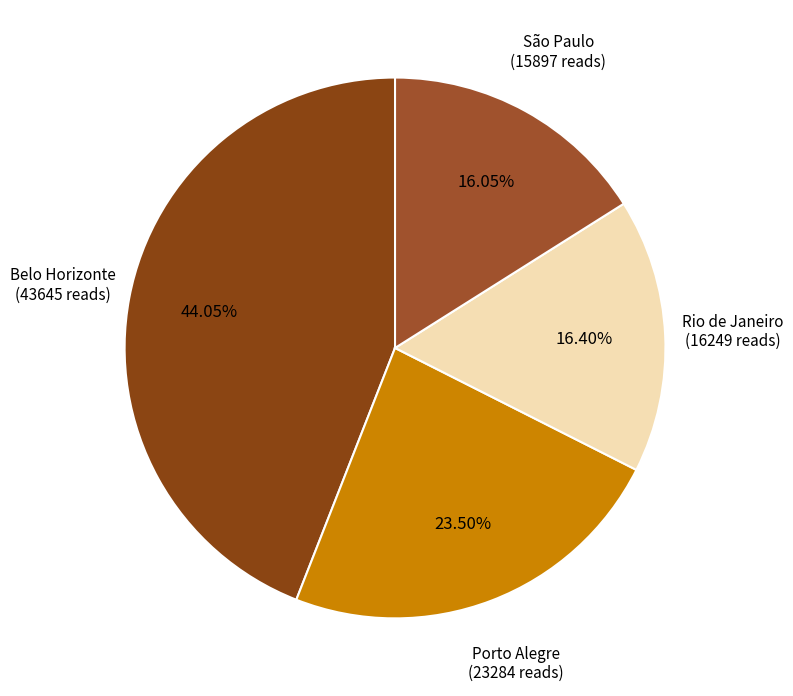

Which category has the biggest portion of the pie?

Belo Horizonte